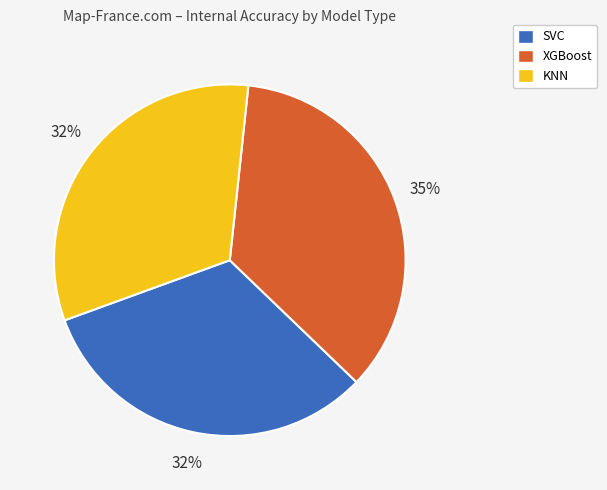

What is the ratio of the value at KNN to the value at SVC?

1.0